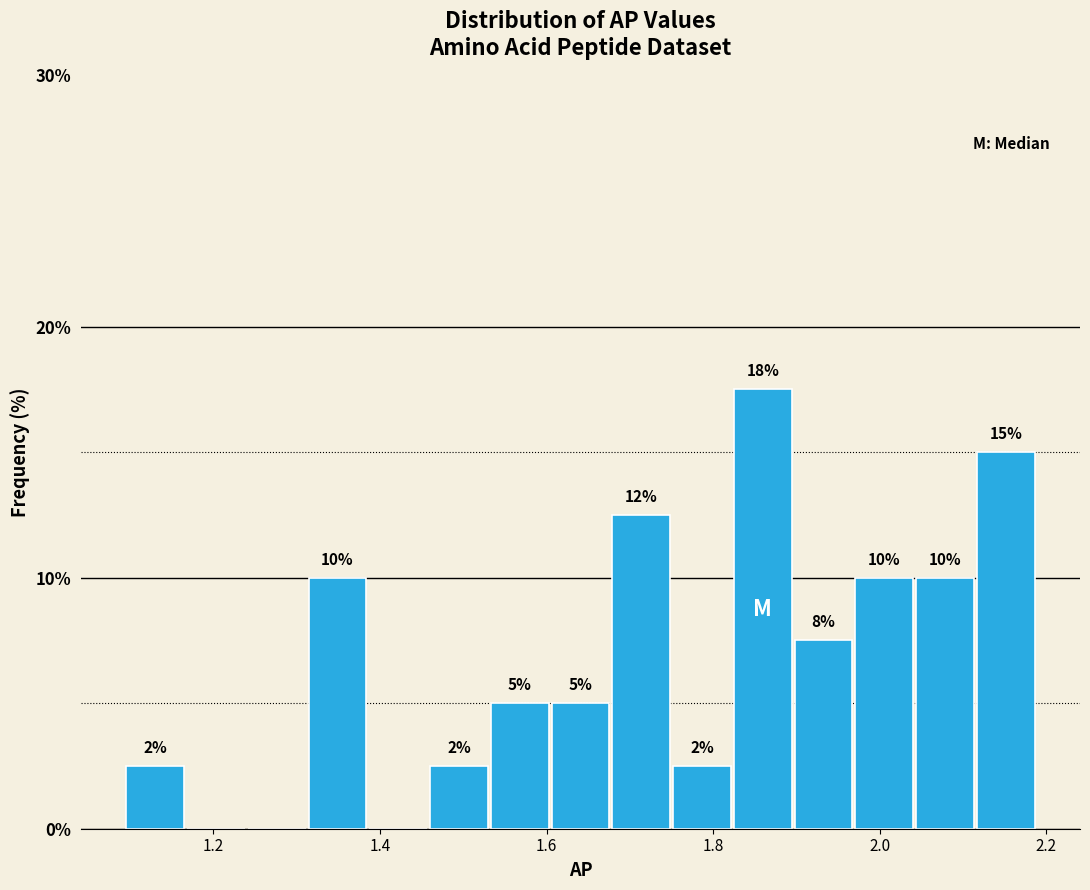

Around what value on the x-axis is the tallest bar? Give the approximate position of its centre, as read against the axis.

1.86